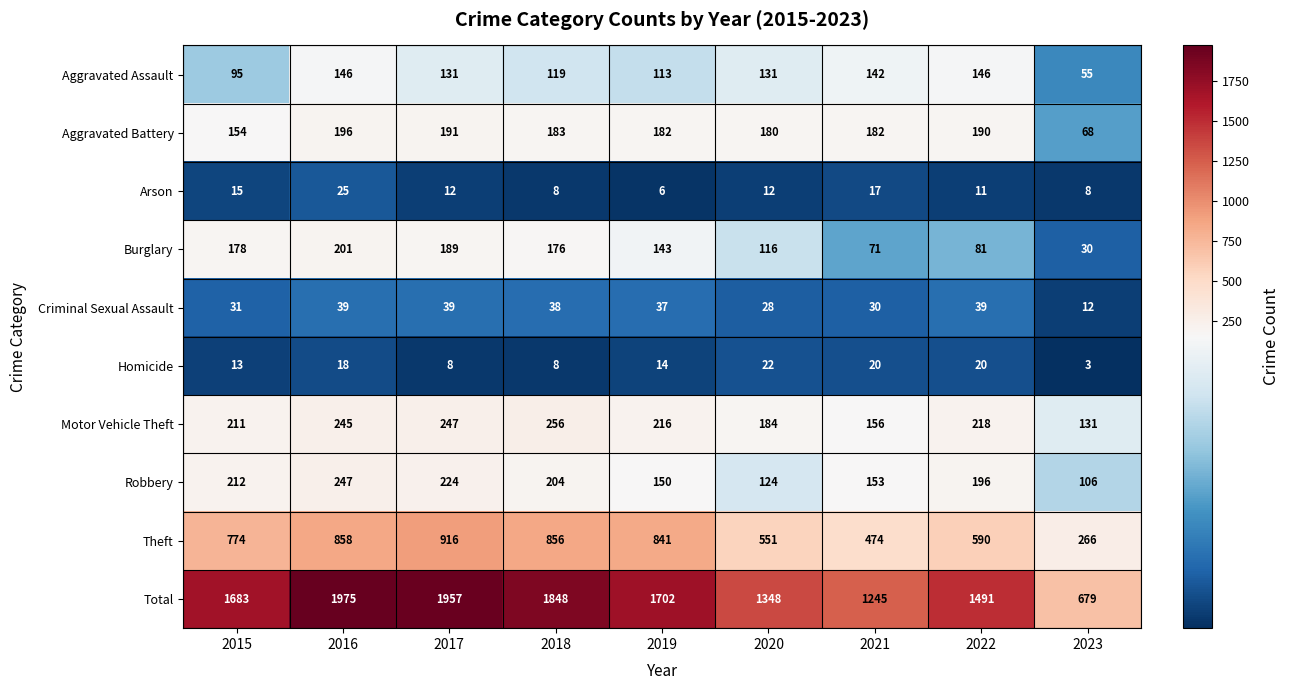

What is the difference between the Total values at 2019 and 2020?

354